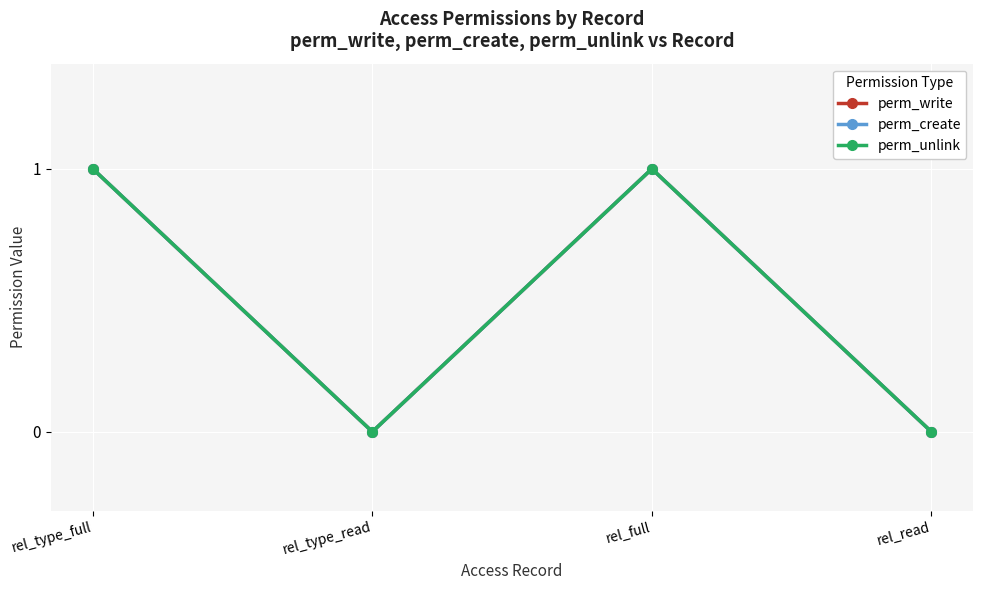

Does the chart have visible grid lines?

Yes